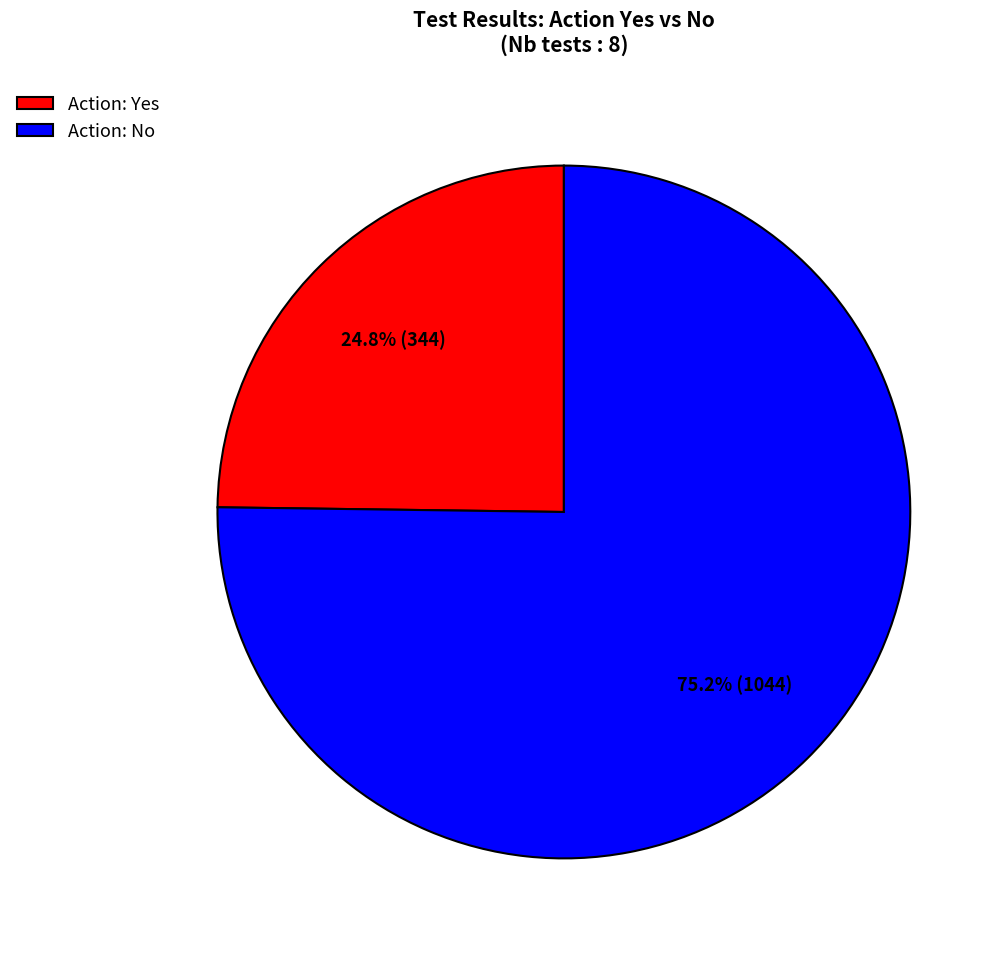

Rank the categories by value from highest to lowest.

Action: No, Action: Yes